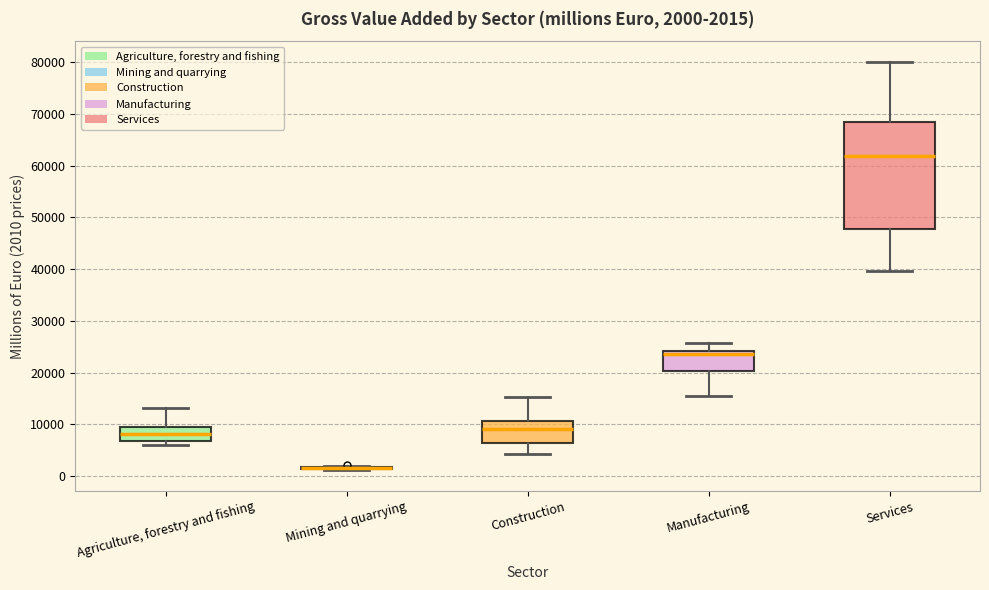

Which box is the tallest, from its lower edge to its upper edge?

Services